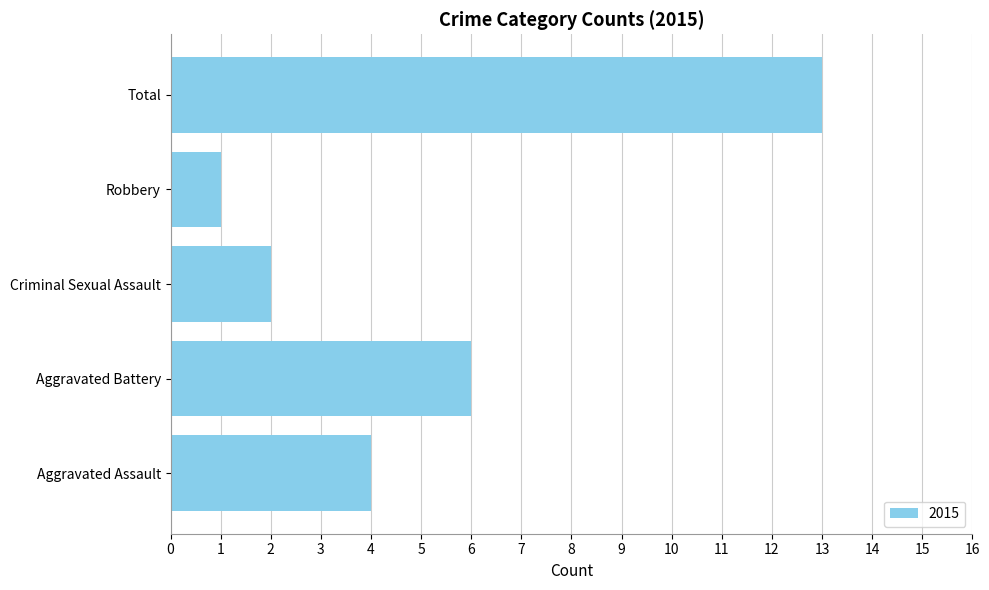

Reading bottom to top, extract all data points from this chart.

Aggravated Assault=4	Aggravated Battery=6	Criminal Sexual Assault=2	Robbery=1	Total=13